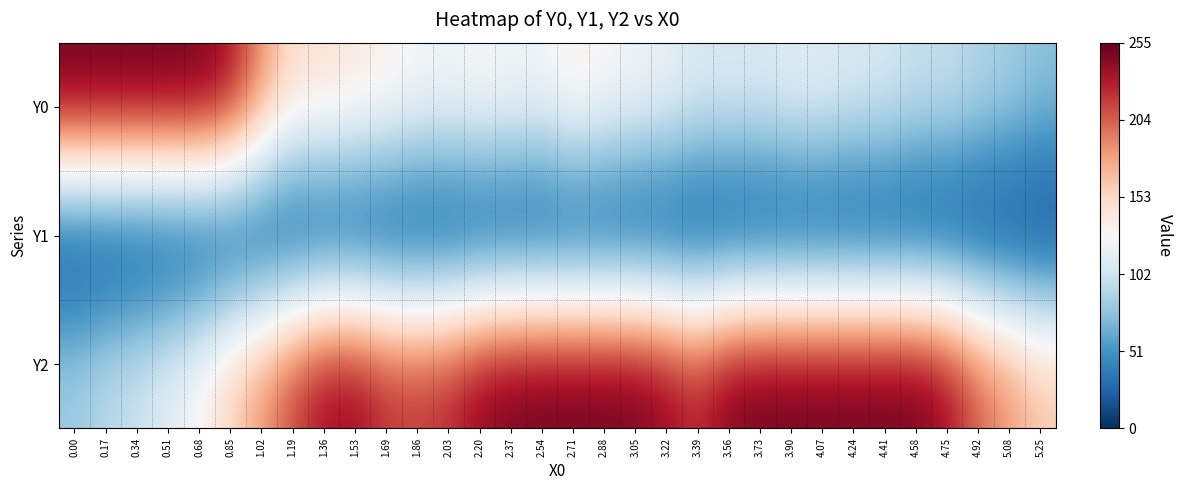

Reading right to left, extract all data points from this chart.

Y0: 5.25=75.7	5.08=85.0	4.92=90.6	4.75=100.2	4.58=99.5	4.41=108.7	4.24=109.7	4.07=115.4	3.90=115.7	3.73=109.8	3.56=110.9	3.39=110.4	3.22=121.2	3.05=125.1	2.88=131.5	2.71=139.5	2.54=126.0	2.37=127.2	2.20=131.0	2.03=126.4	1.86=128.8	1.69=137.3	1.53=143.5	1.36=150.0	1.19=150.3	1.02=188.3	0.85=237.9	0.68=254.1	0.51=255.0	0.34=255.0	0.17=255.0	0.00=255.0
Y1: 5.25=0.0	5.08=0.0	4.92=0.0	4.75=0.0	4.58=0.0	4.41=0.0	4.24=0.0	4.07=0.0	3.90=0.0	3.73=0.0	3.56=0.0	3.39=0.0	3.22=0.0	3.05=0.0	2.88=0.0	2.71=0.0	2.54=0.0	2.37=0.0	2.20=0.0	2.03=0.0	1.86=0.0	1.69=0.0	1.53=0.0	1.36=0.0	1.19=0.0	1.02=0.0	0.85=0.0	0.68=0.0	0.51=0.0	0.34=0.0	0.17=0.0	0.00=0.0
Y2: 5.25=164.7	5.08=185.6	4.92=205.8	4.75=239.4	4.58=254.4	4.41=255.0	4.24=255.0	4.07=255.0	3.90=255.0	3.73=255.0	3.56=250.2	3.39=227.9	3.22=242.9	3.05=253.7	2.88=255.0	2.71=255.0	2.54=255.0	2.37=253.1	2.20=245.1	2.03=226.6	1.86=221.0	1.69=224.0	1.53=241.5	1.36=239.6	1.19=215.9	1.02=185.5	0.85=160.1	0.68=131.5	0.51=115.1	0.34=102.1	0.17=94.4	0.00=82.8